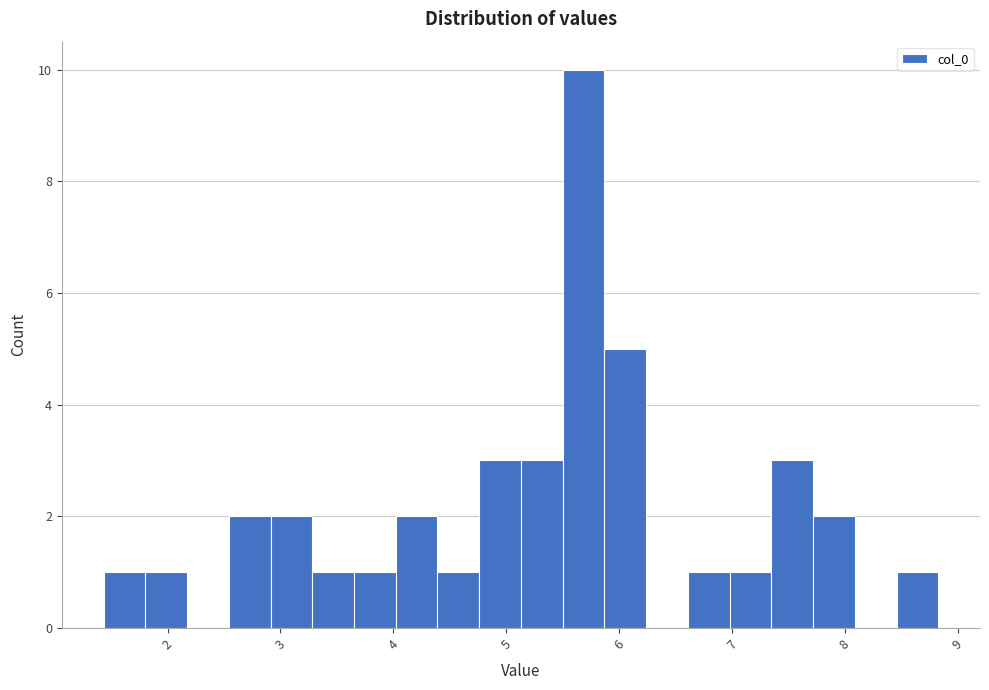

Read against the x-axis, roughly where is the centre of the tallest bar?

5.7